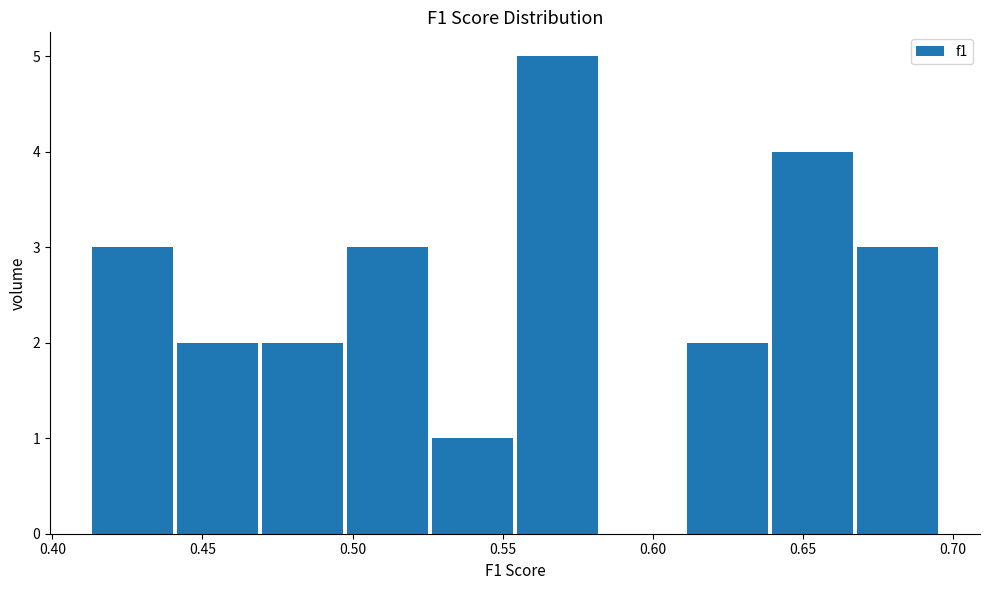

How tall is the bar that spans 0.470 to 0.500 on the x-axis? Neither the bar edges nor the heights are printed on the chart, so give them approximately, as read against the axes.

2